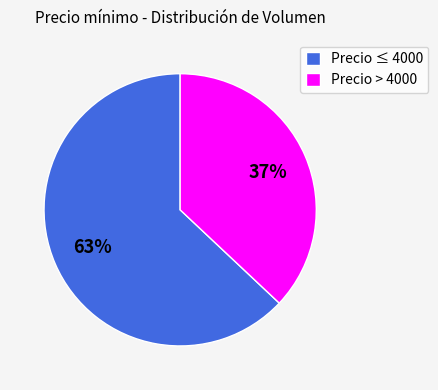

Between Precio > 4000 and Precio ≤ 4000, which is larger?

Precio ≤ 4000